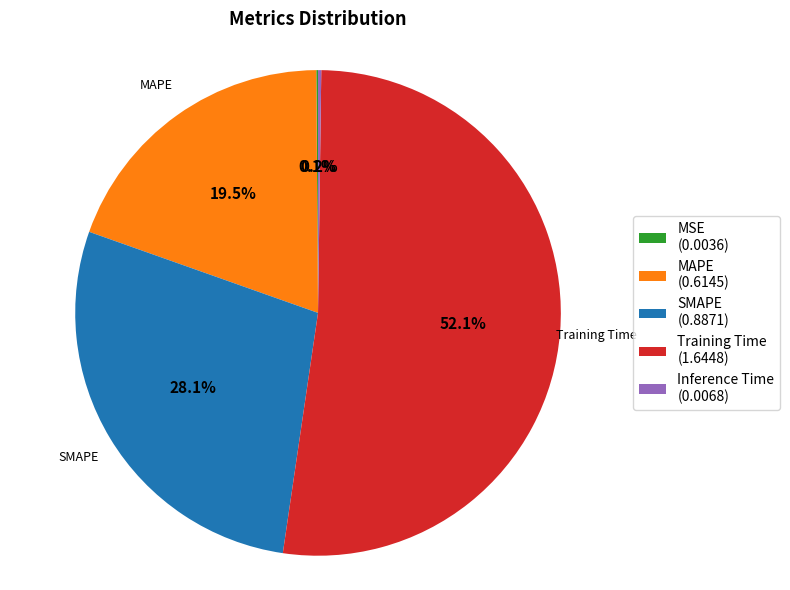

How much of the chart is everything except Training Time?

47.9%